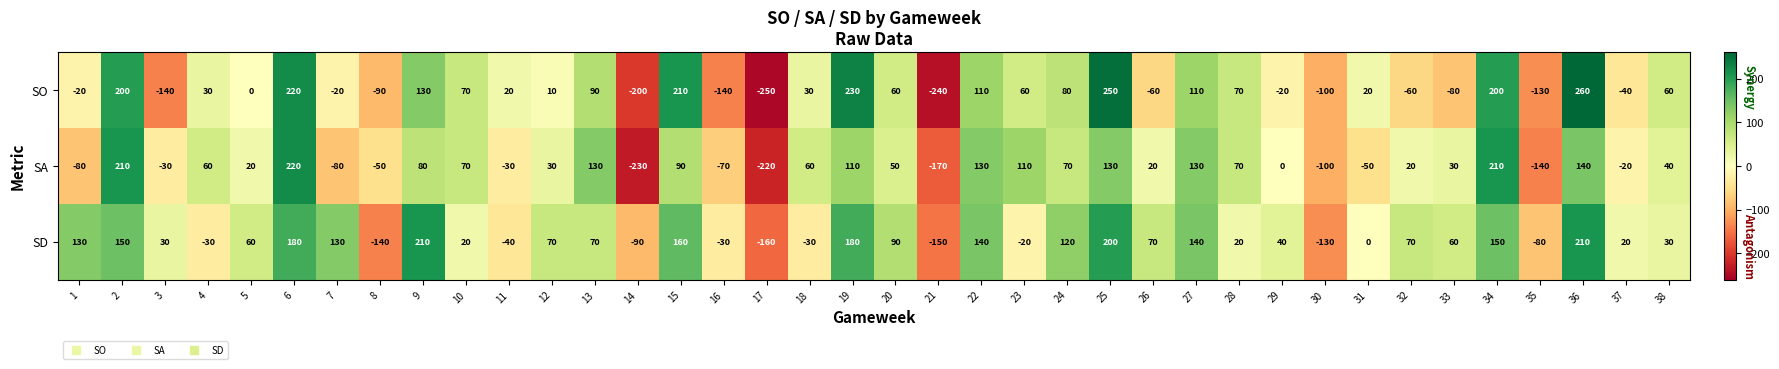

Which series has the largest total across all categories?

SD